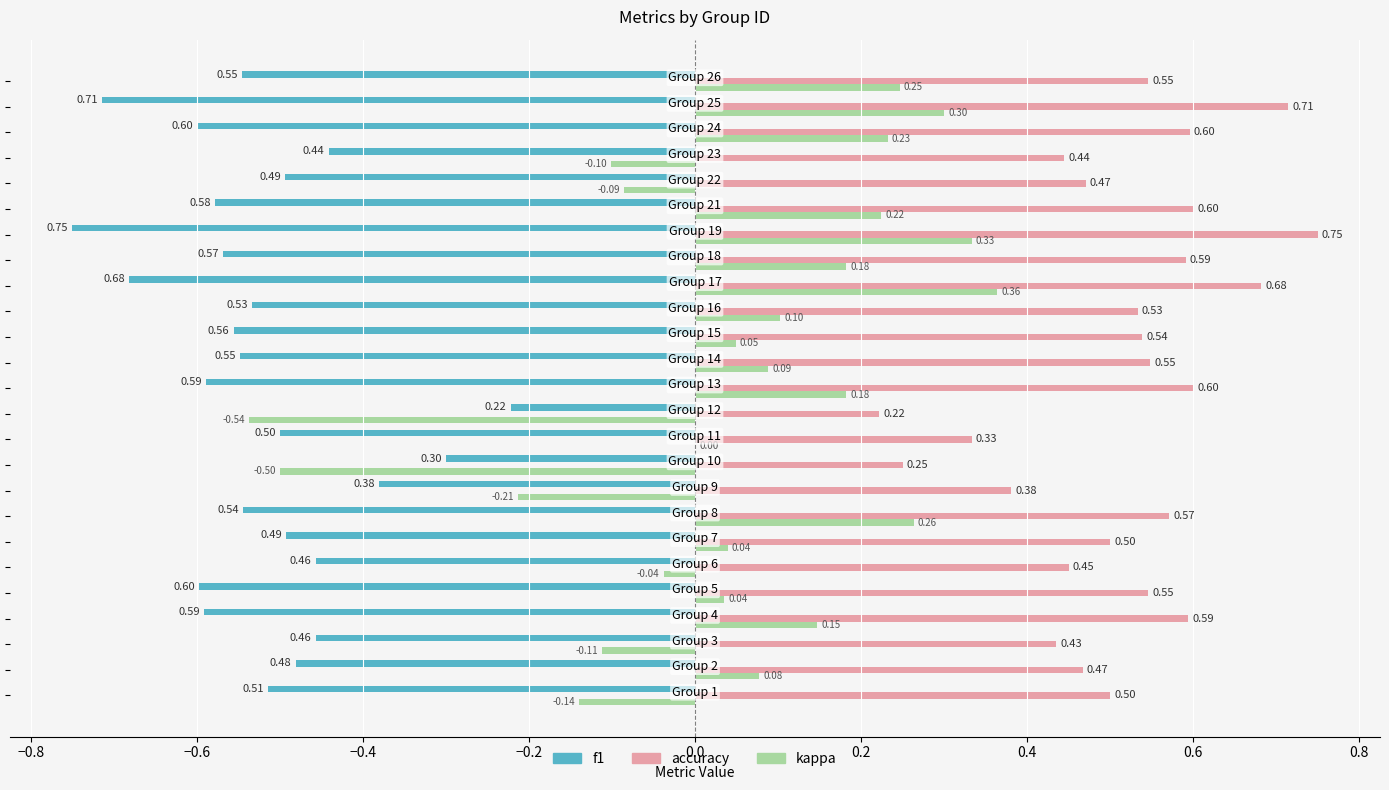

What is the sum of all kappa values?

1.1